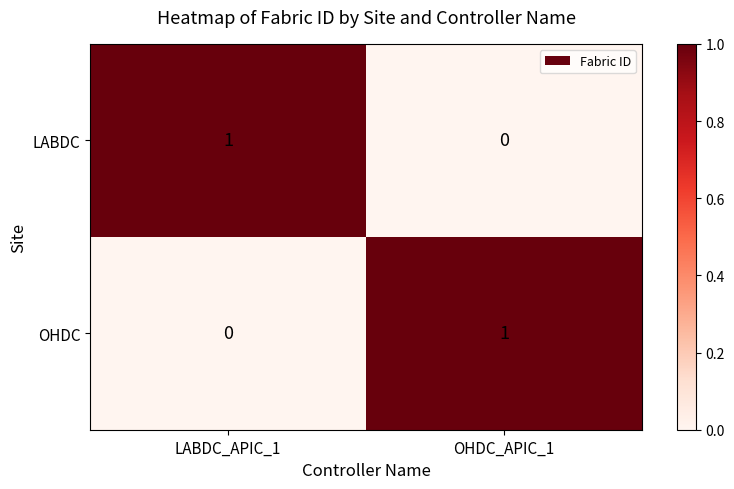

Is the value of OHDC at OHDC_APIC_1 greater than the value of LABDC at OHDC_APIC_1?

Yes